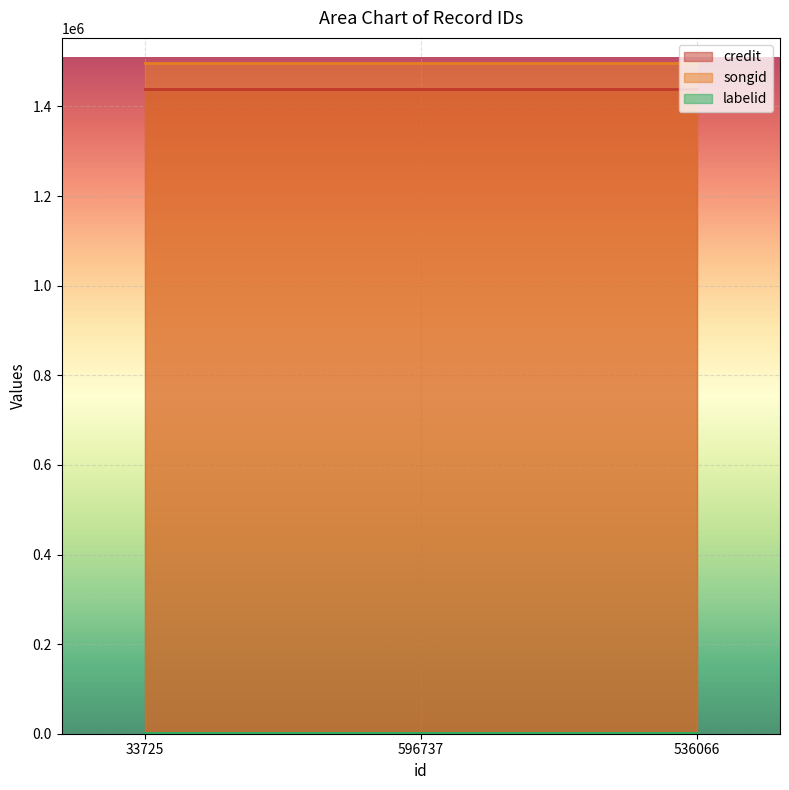

Reading right to left, what are all the values shown in this chart?

credit: 1438096	1438096	1438096
songid: 1496222	1496222	1496222
labelid: 1205	1205	1205